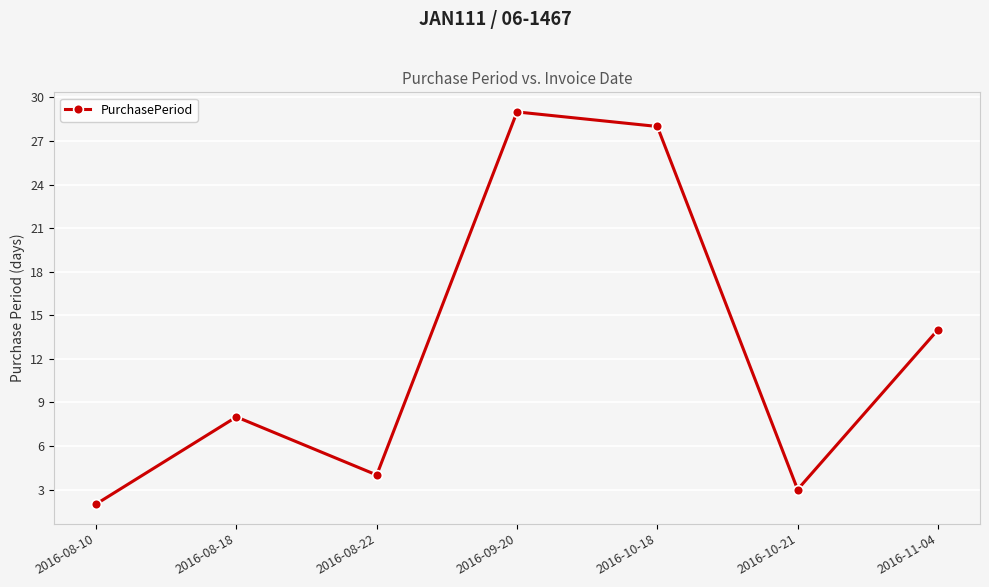

At which category does the chart reach its minimum across all series?

2016-08-10